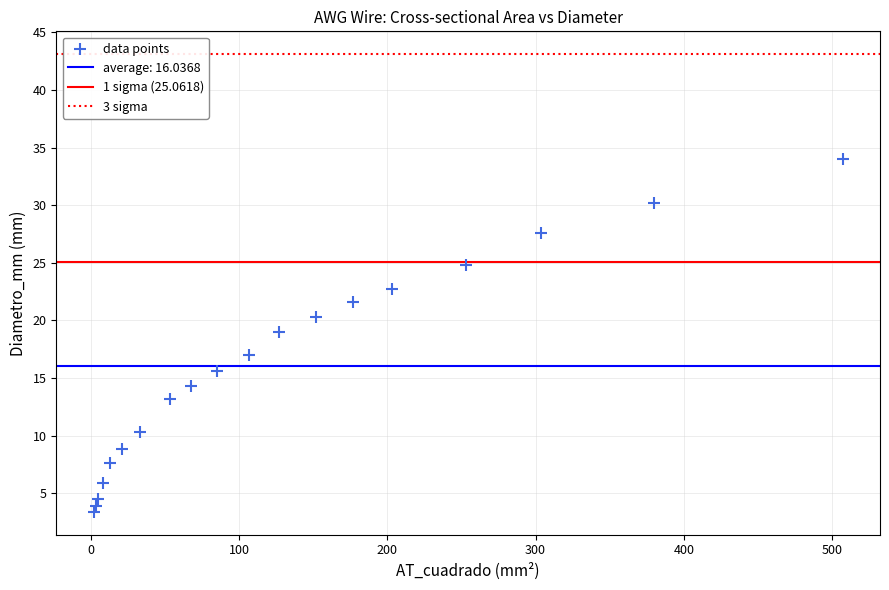

What is the range of Y values (max minus min)?

30.6